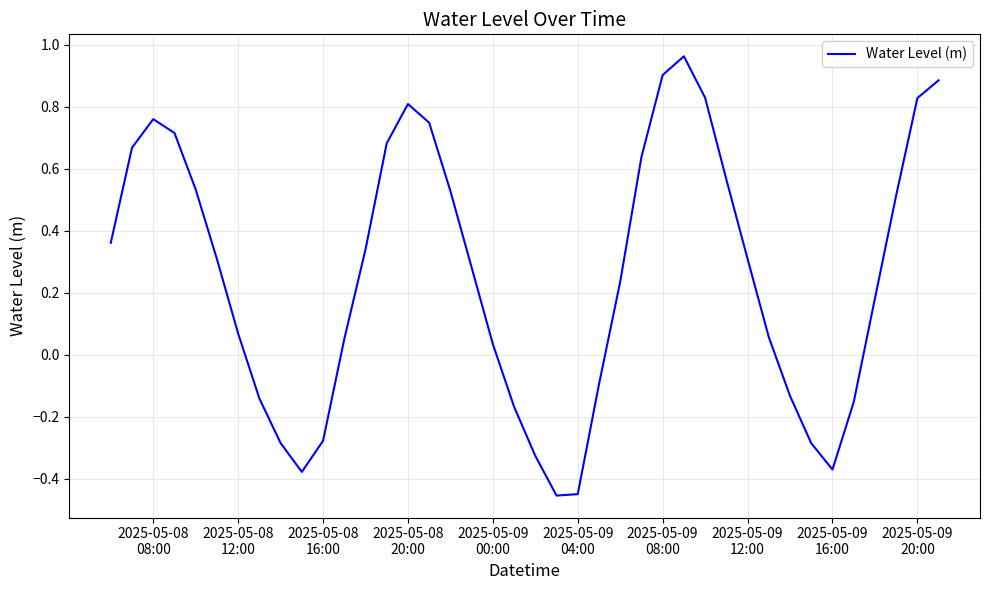

What is the difference between the maximum and minimum values?

1.4